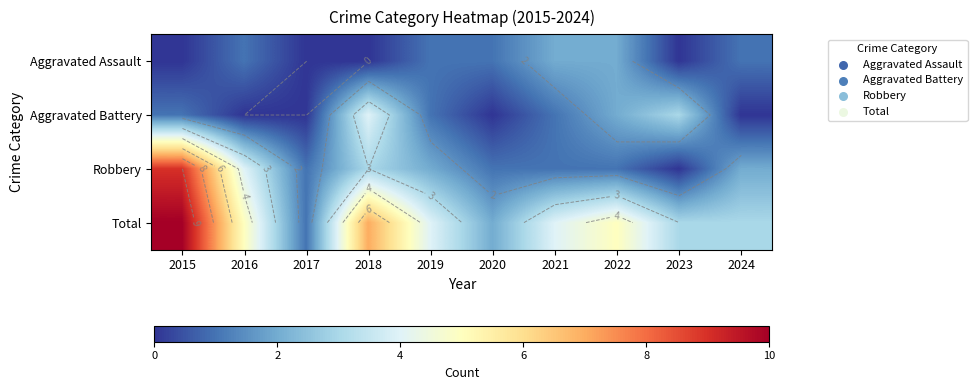

What is the sum of all Total values?

44